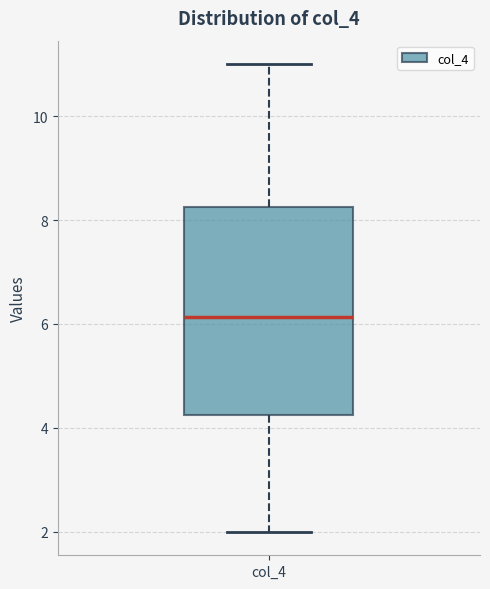

Where does the upper whisker of the box for col_4 end on the y-axis? The values are not printed on the chart, so give them approximately, as read against the axis.

11.0